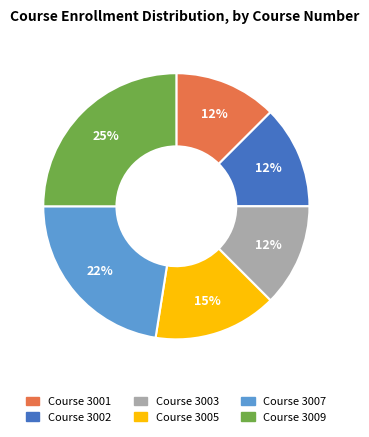

To the nearest percent, what is the average slice percentage?

17%